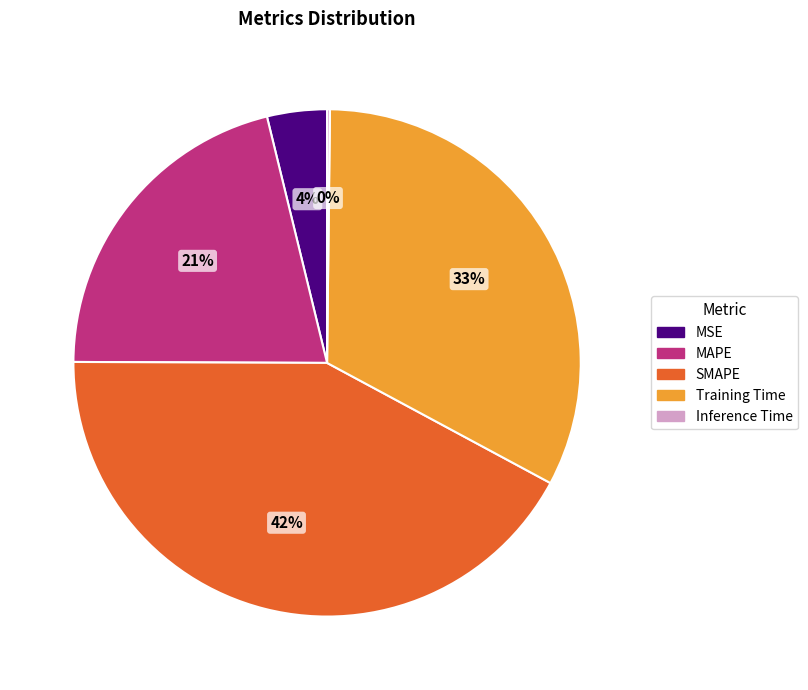

Which slice is the largest?

SMAPE